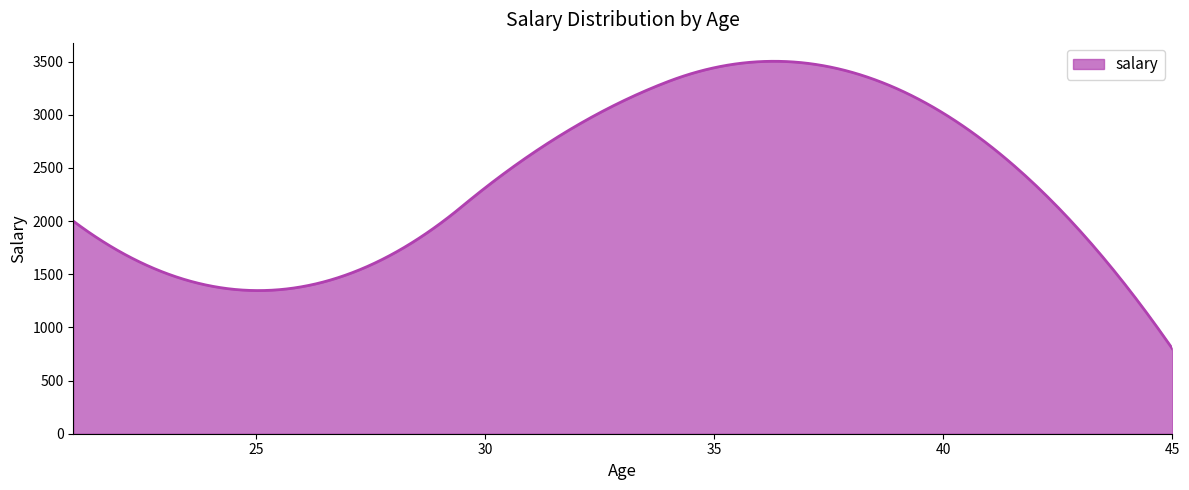

What is the maximum value shown in the chart?

3503.2